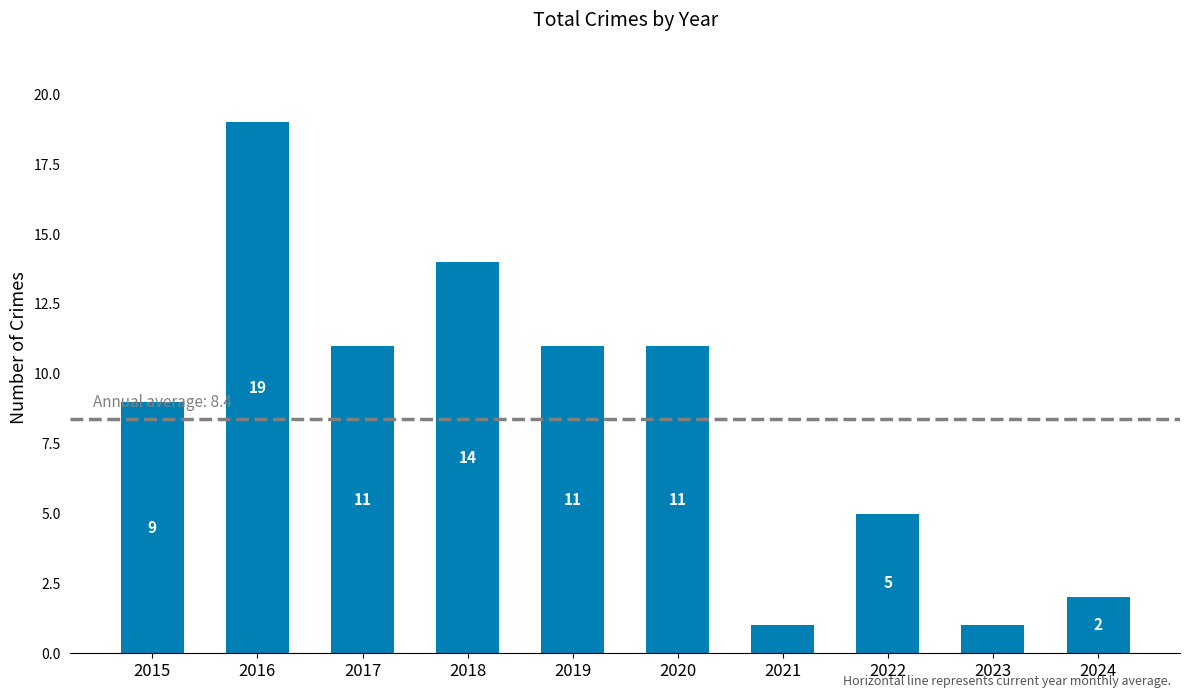

Count the number of data series in this chart.

1